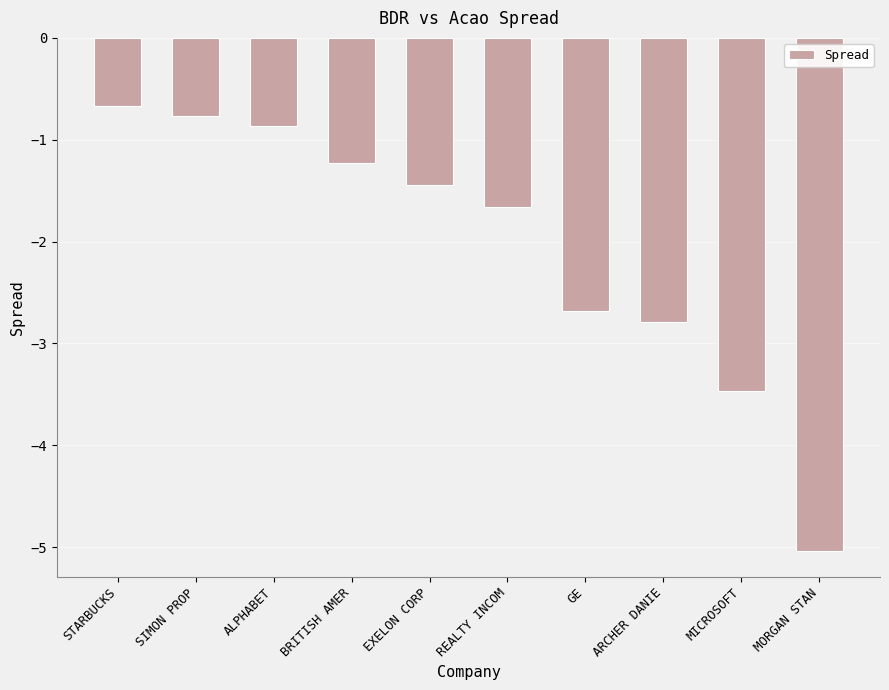

What is the label of the 4th bar from the right?

GE